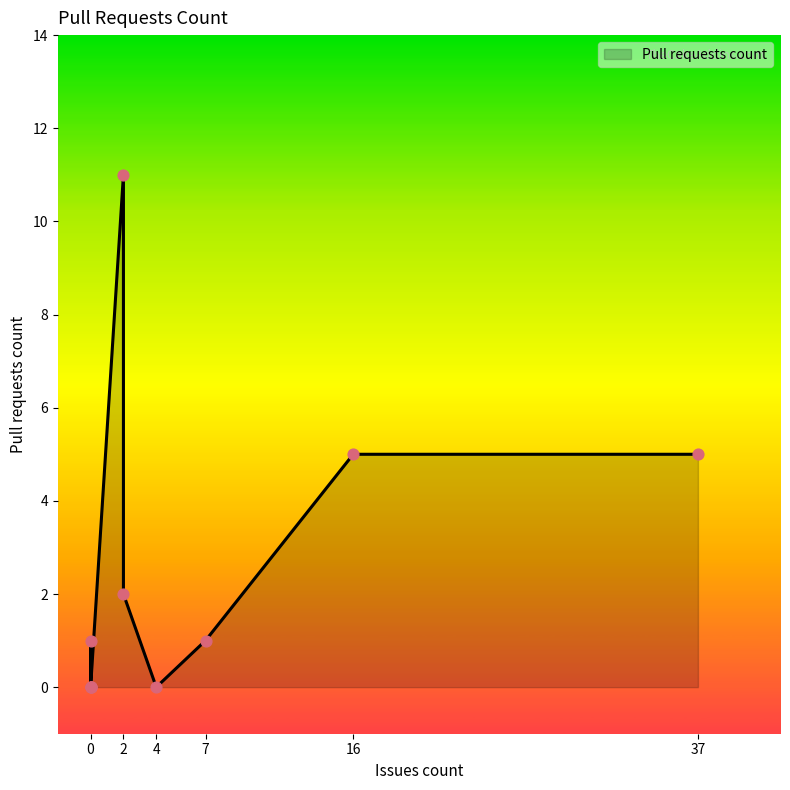

What is the change in value from 2 to 0?

-11